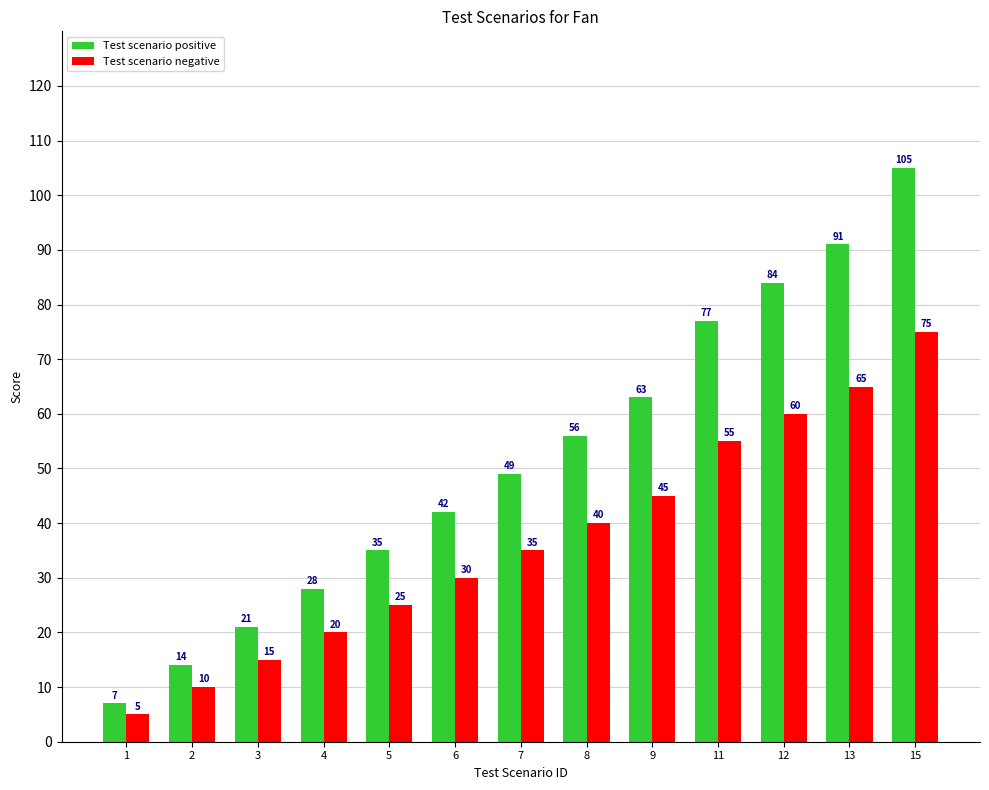

Rank the series by their maximum value, from highest to lowest.

Test scenario positive, Test scenario negative